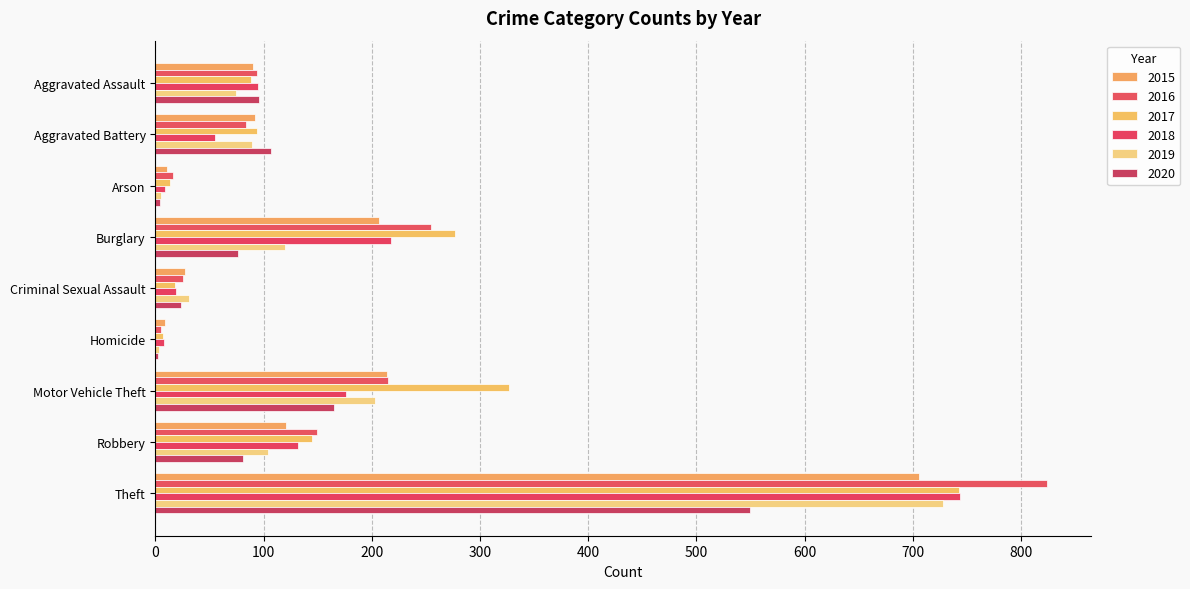

Which has a higher value, Robbery or Homicide?

Robbery